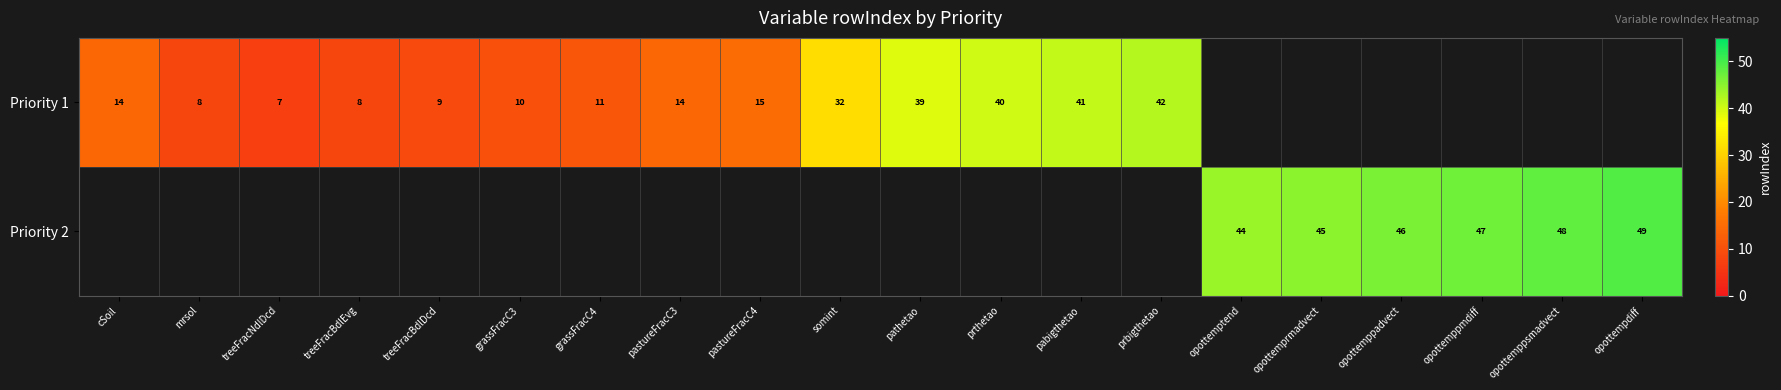

The Priority 1 series shows 32 at somint. True or false?

True